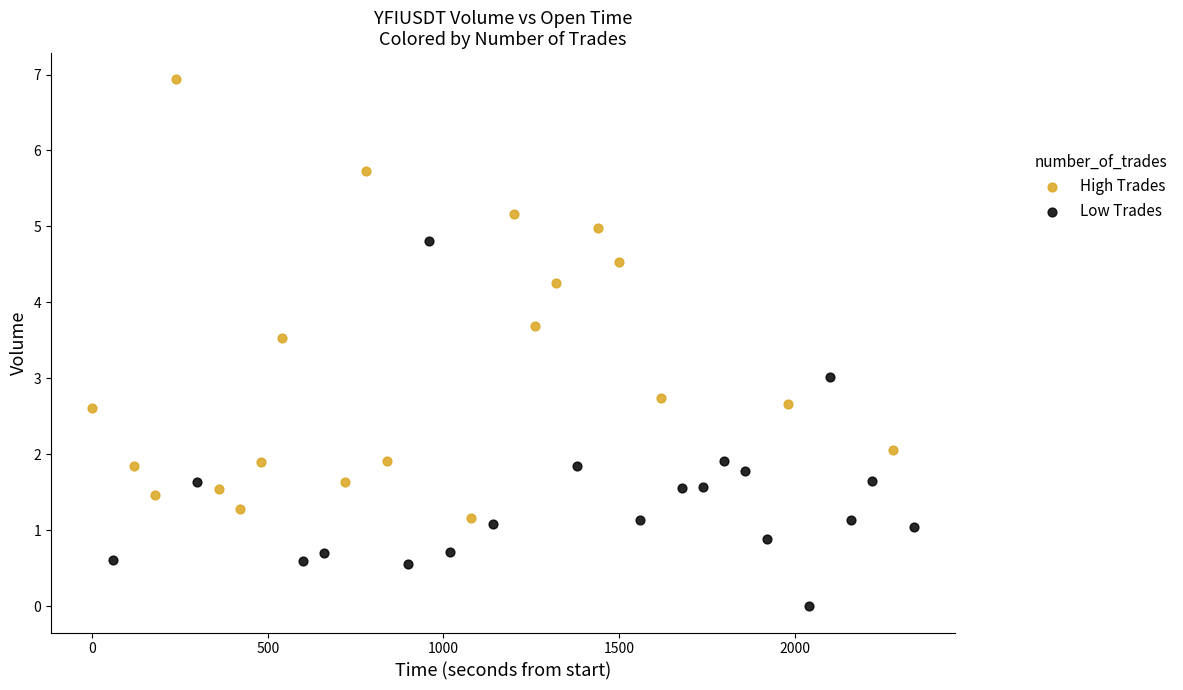

What are all the series names shown in the legend?

High Trades, Low Trades